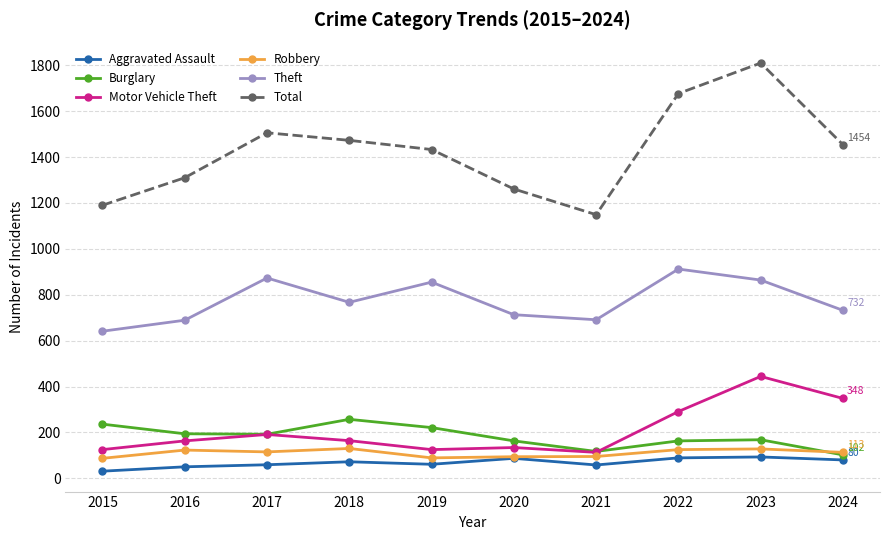

At which category does Theft reach its first local peak?

2017